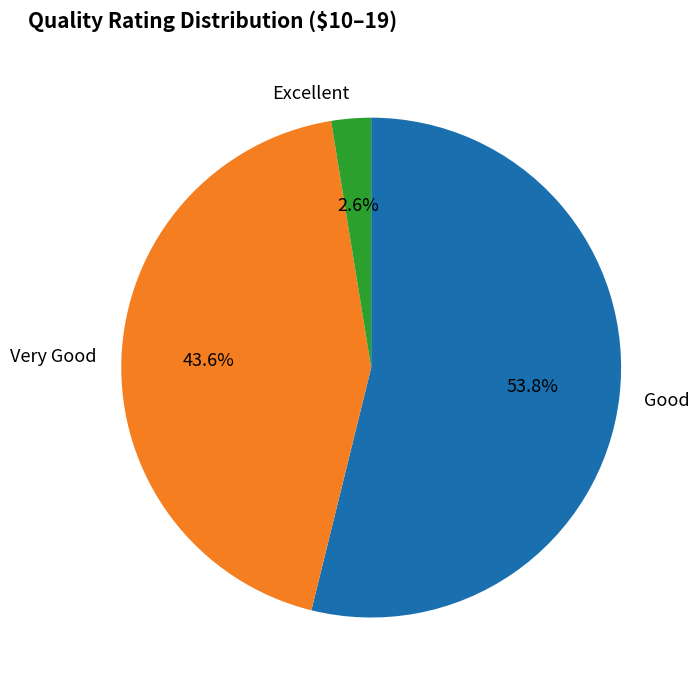

Does any single category account for the majority?

Yes